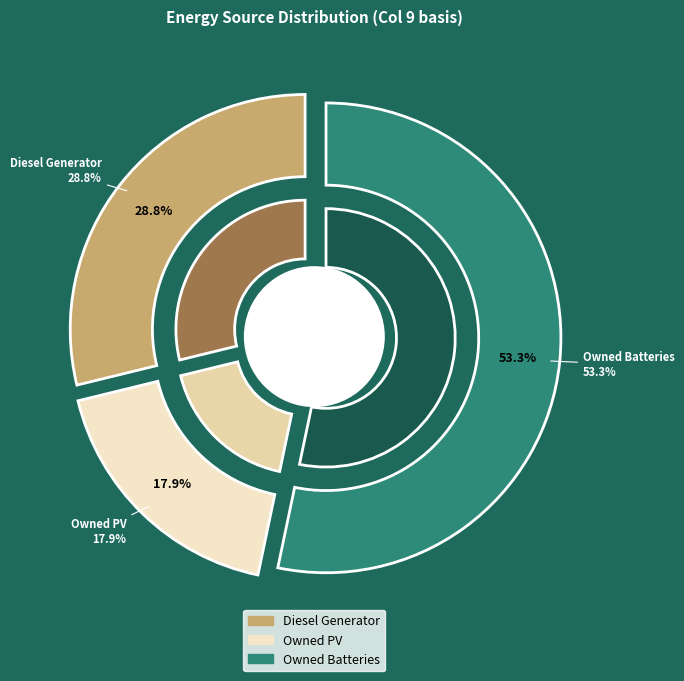

What is the largest slice in the pie chart?

Owned Batteries